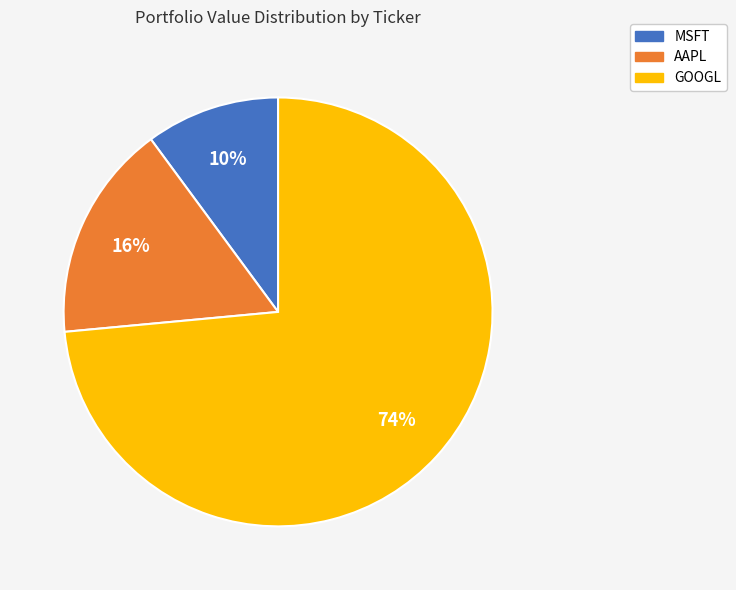

Which category accounts for the majority?

GOOGL